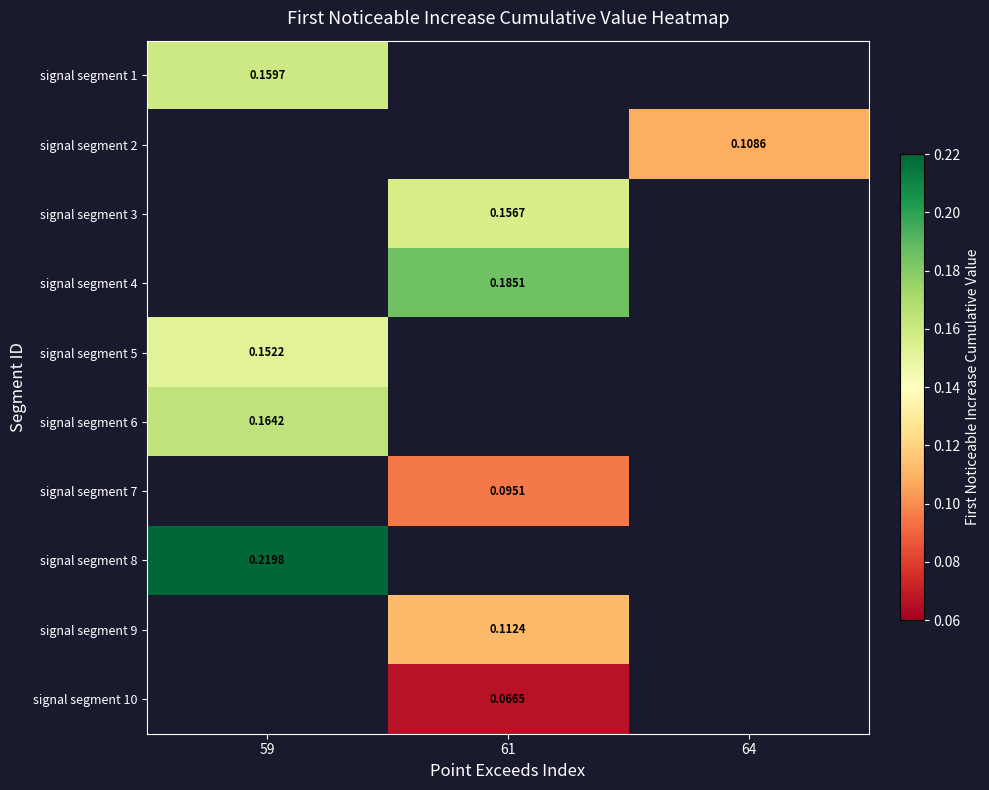

Is the value of signal segment 3 at 61 greater than the value of signal segment 10 at 61?

Yes